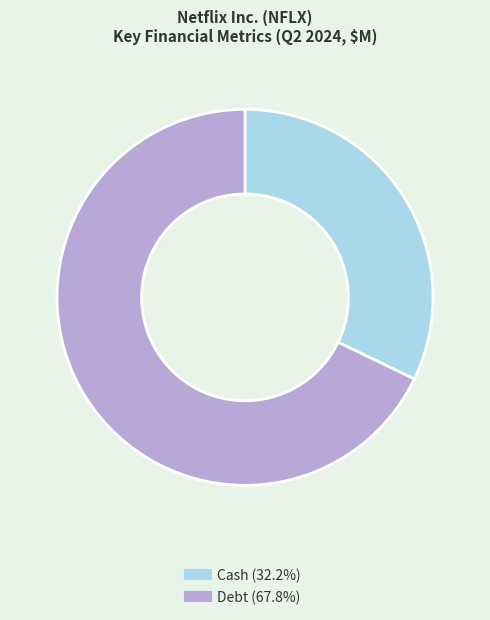

Which category has the smallest portion of the pie?

Cash